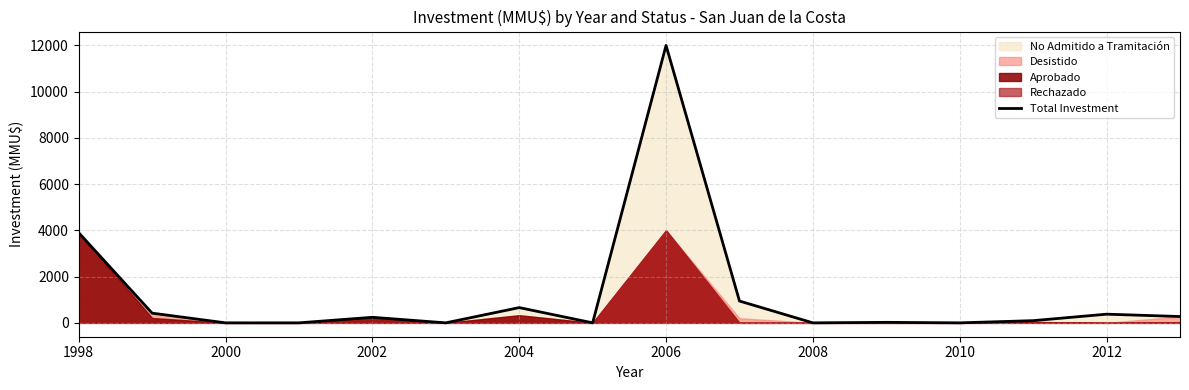

At which label is Total Investment closest to 6000?

1998